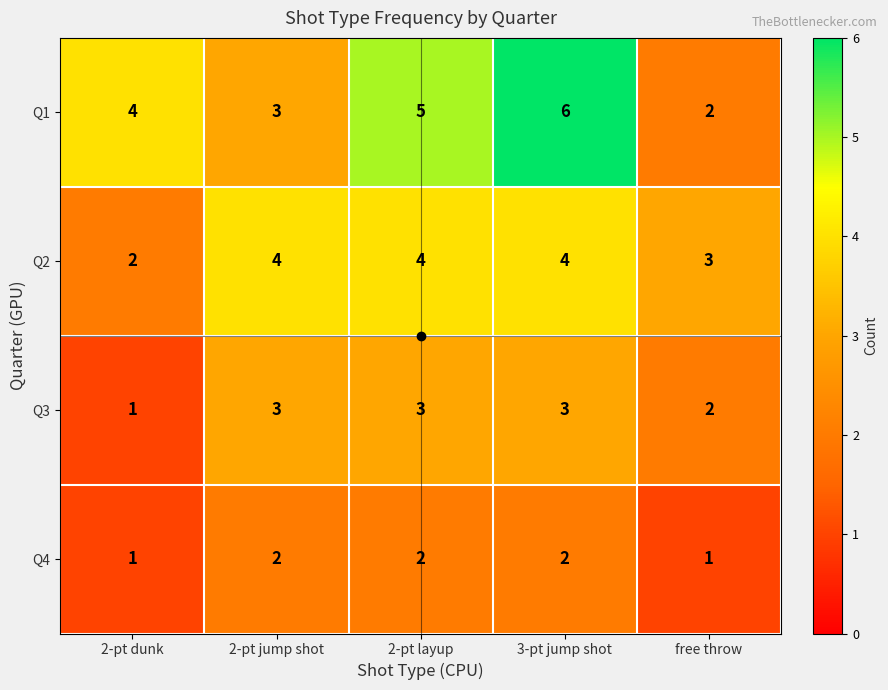

How many data points in Q2 are less than 4?

2